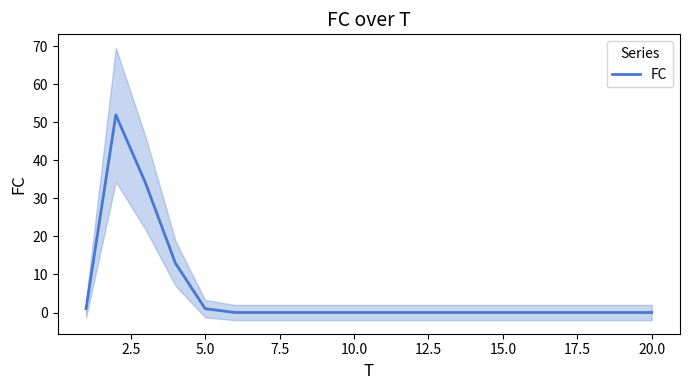

Is it true that FC equals -21 at 15.0?

False